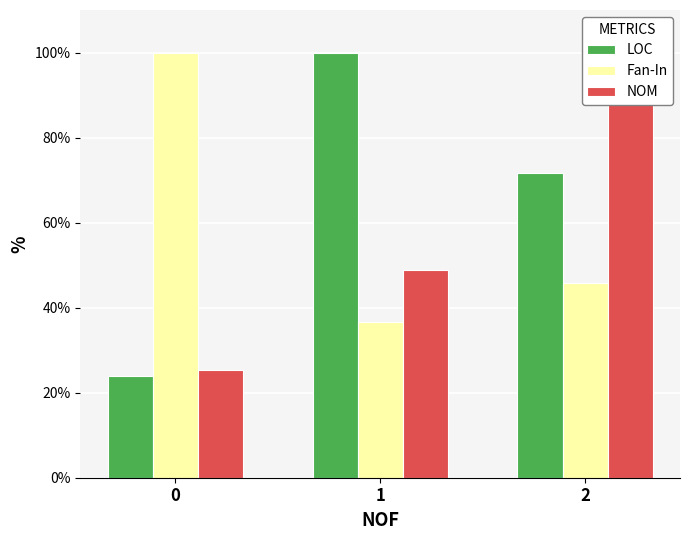

What is the difference between the LOC values at 2 and 0?

47.7